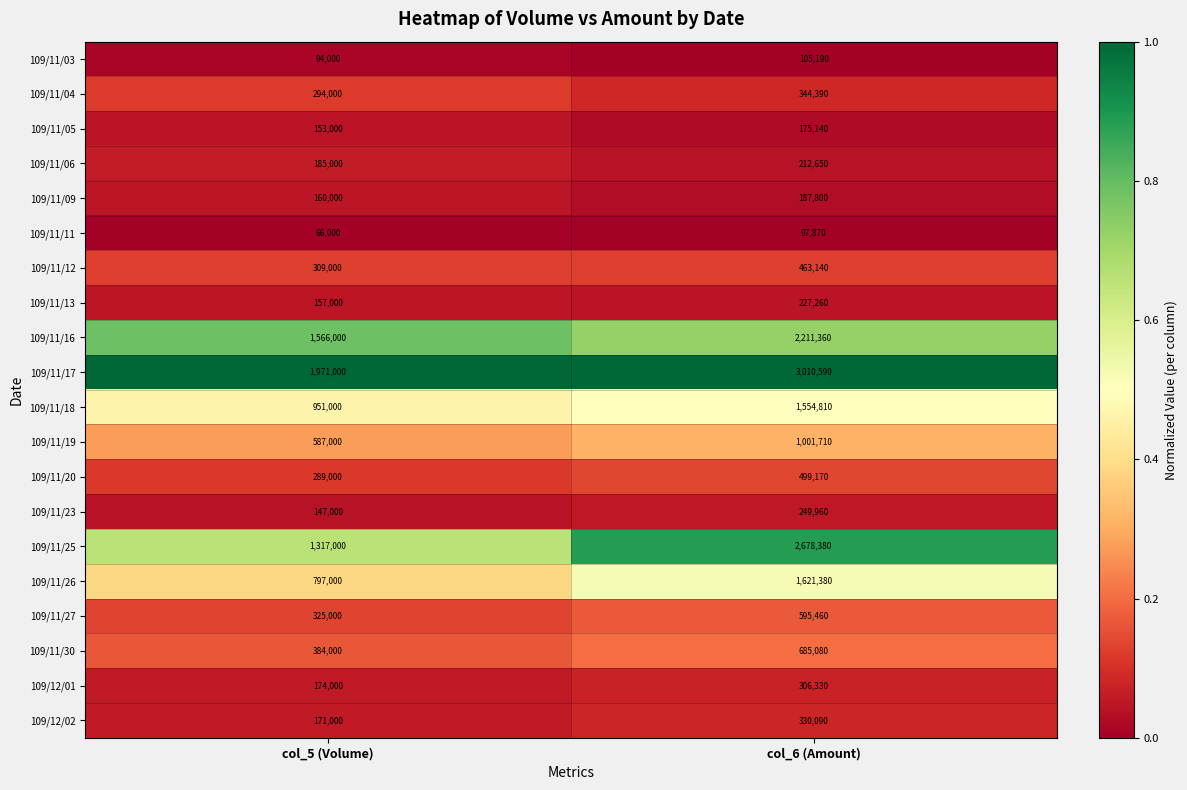

At which category does the chart reach its minimum across all series?

col_5 (Volume)